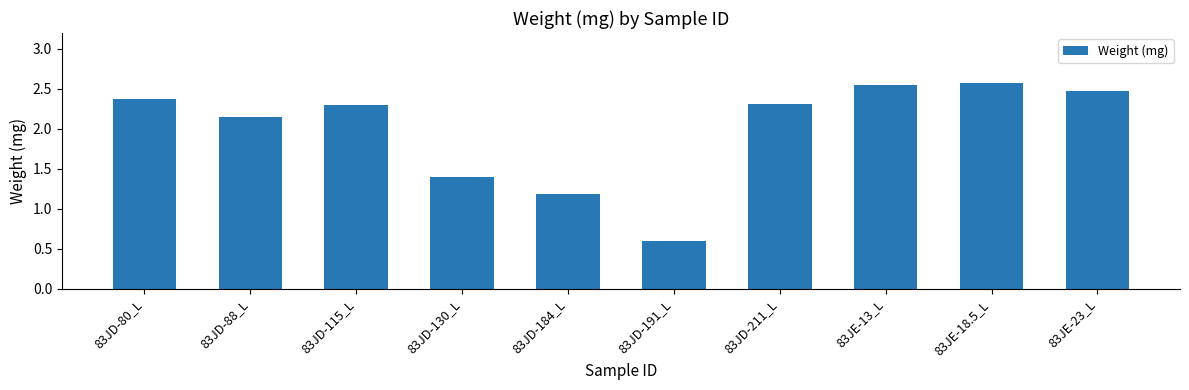

How many data points are less than 2?

3